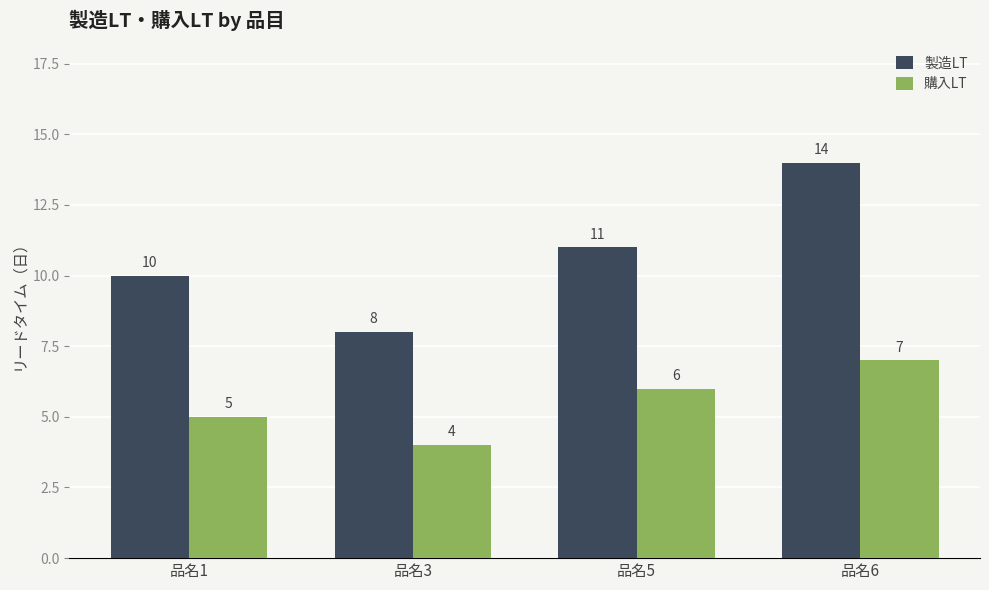

What is the lowest value of the 購入LT series?

4